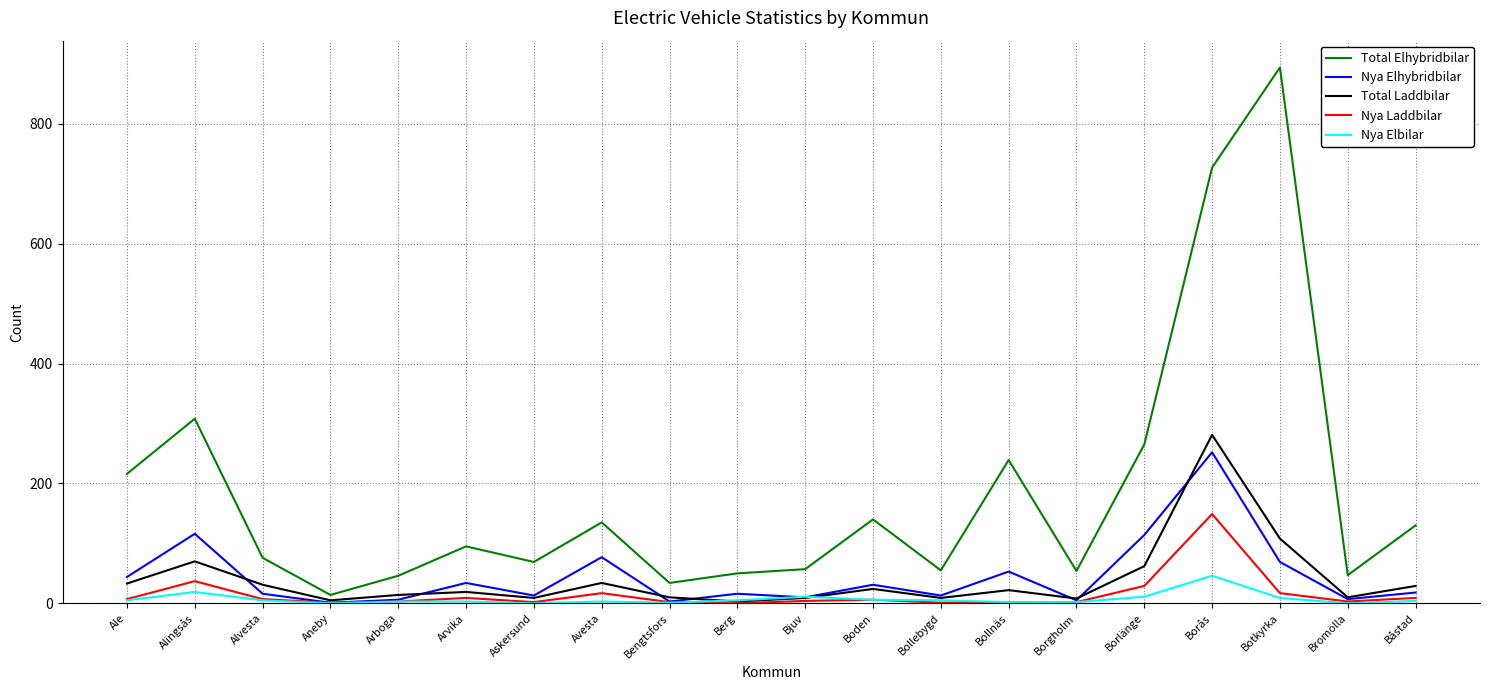

What is the difference between the highest and lowest values at Avesta?

132